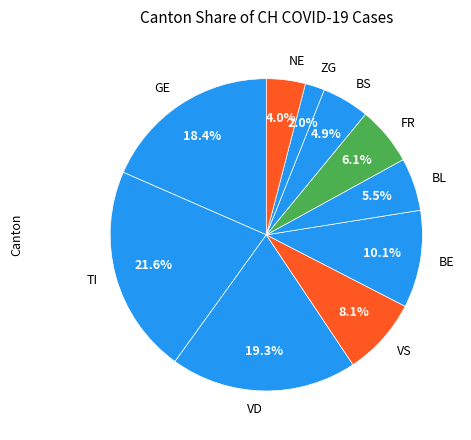

What percentage is NOT represented by BL?

94.5%